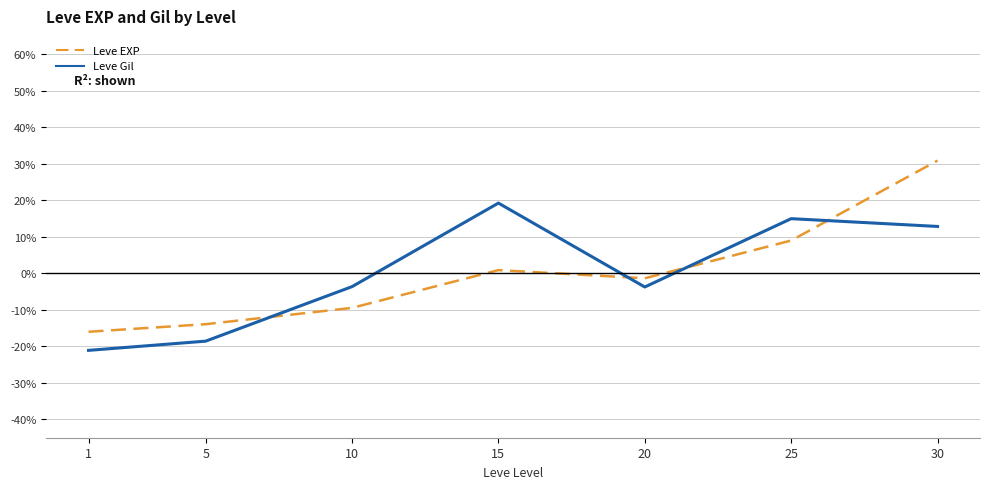

Which series changed the most between 25 and 30?

Leve EXP